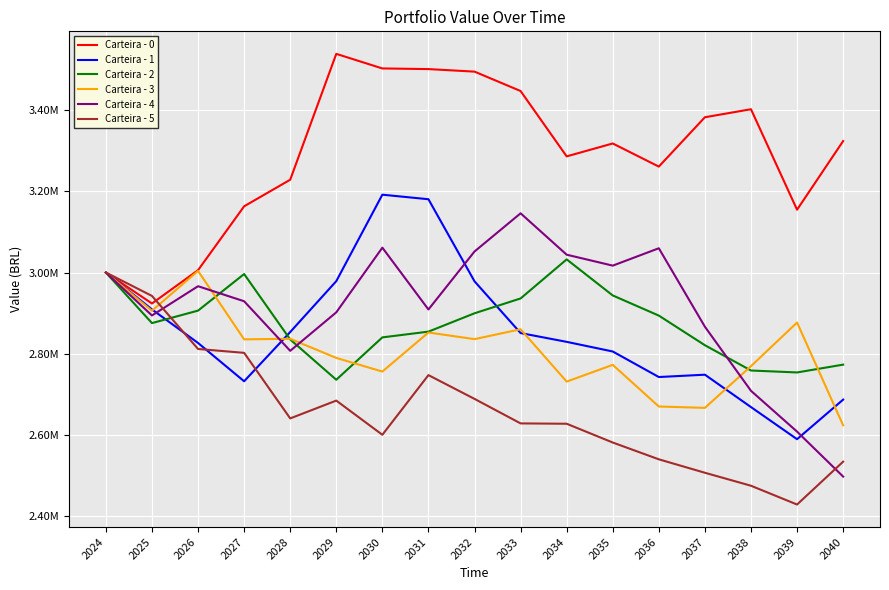

Rank the series at 2039 from lowest to highest value.

Carteira - 5, Carteira - 1, Carteira - 4, Carteira - 2, Carteira - 3, Carteira - 0